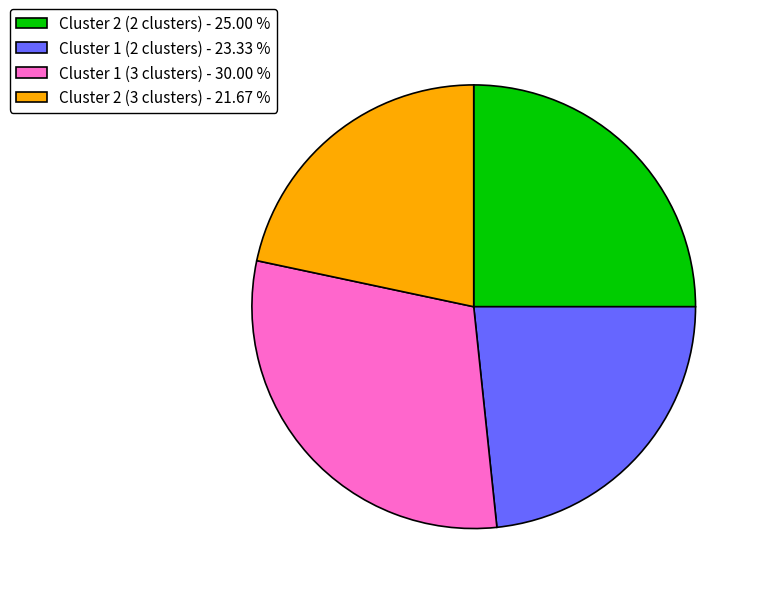

Rank the categories by value from lowest to highest.

Cluster 2 (3 clusters), Cluster 1 (2 clusters), Cluster 2 (2 clusters), Cluster 1 (3 clusters)